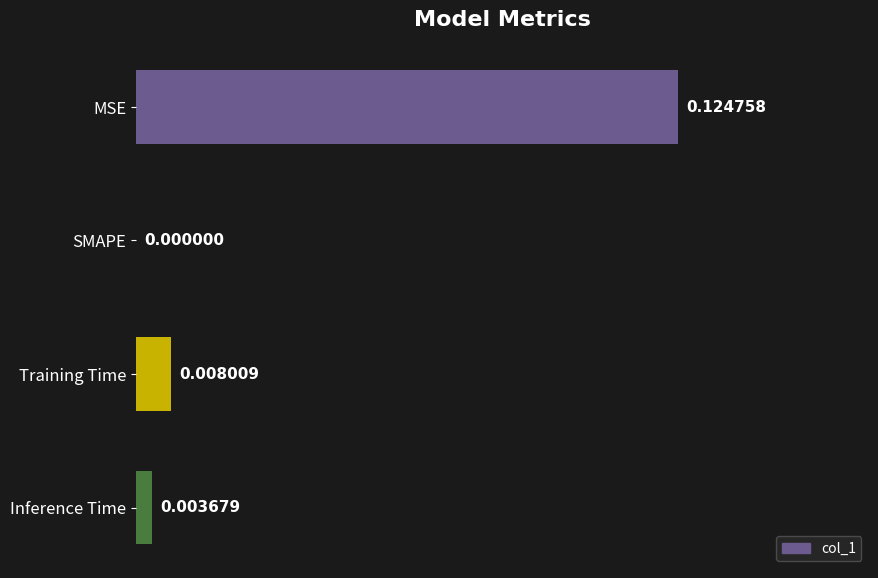

How many distinct data groups are displayed?

1